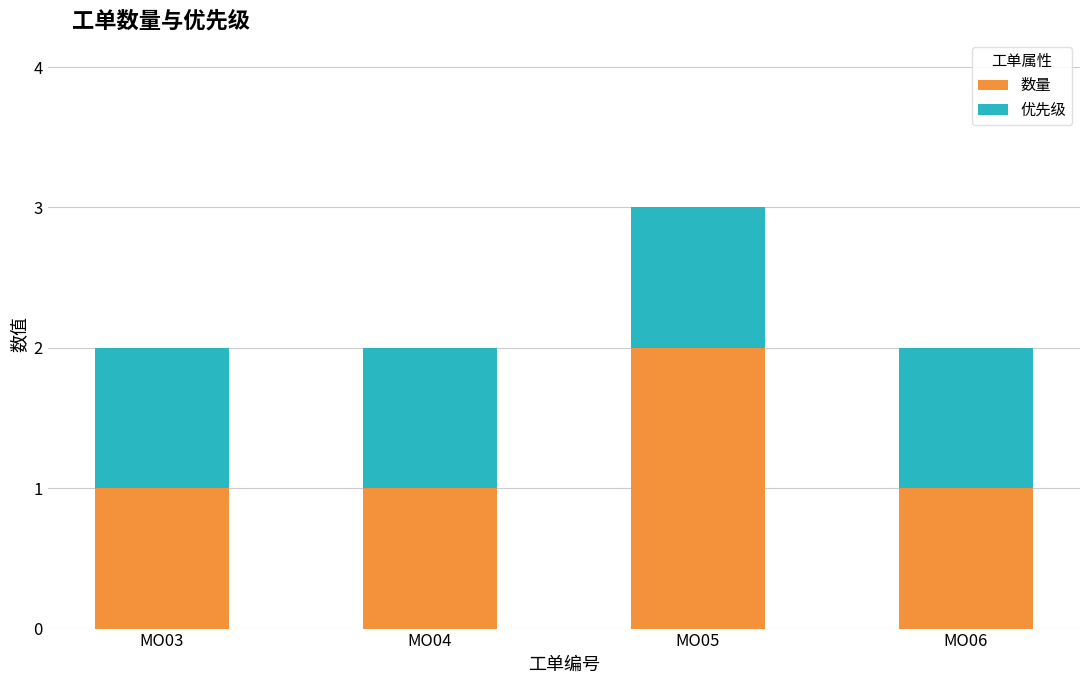

What are all the series names shown in the legend?

数量, 优先级